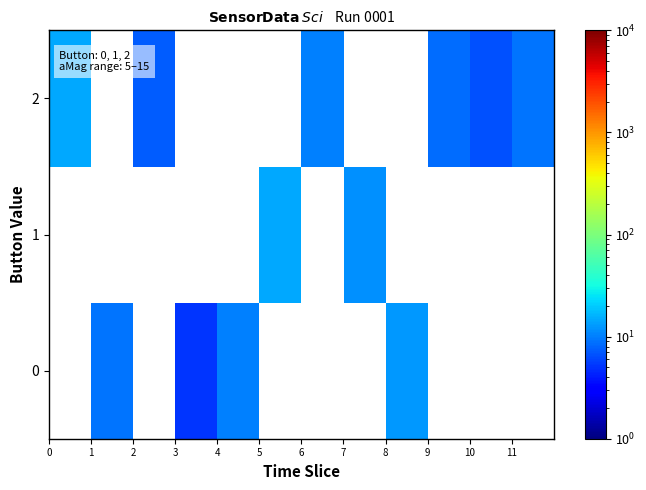

Reading left to right, extract all data points from this chart.

0: 0.0	9.1	0.0	5.1	10.1	0.0	0.0	0.0	12.7	0.0	0.0	0.0
1: 0.0	0.0	0.0	0.0	0.0	14.4	0.0	11.6	0.0	0.0	0.0	0.0
2: 14.4	0.0	7.3	0.0	0.0	0.0	10.3	0.0	0.0	8.4	6.6	9.3